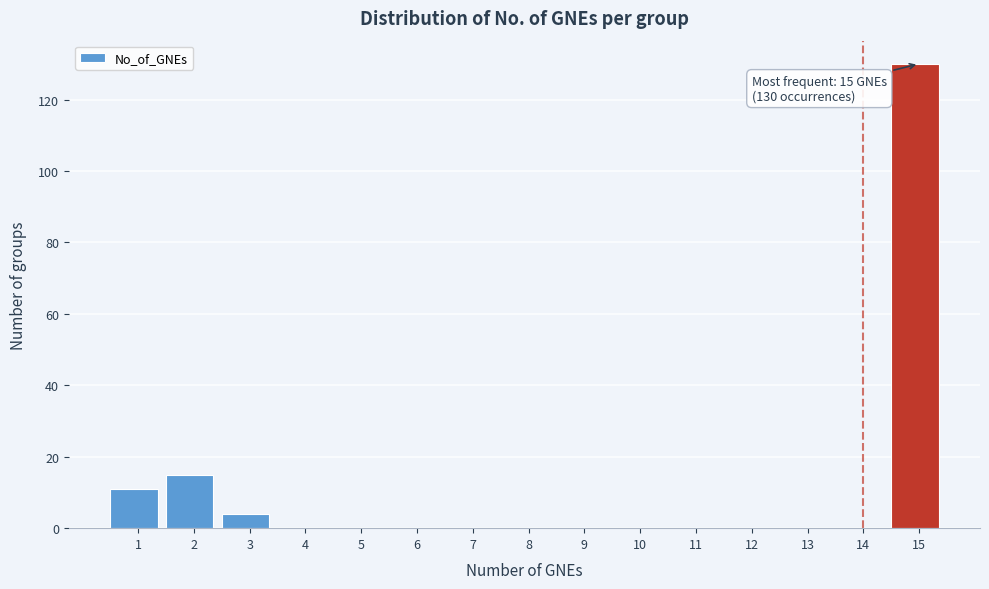

Reading left to right, extract all data points from this chart.

1=11	2=15	3=4	4=0	5=0	6=0	7=0	8=0	9=0	10=0	11=0	12=0	13=0	14=0	15=130